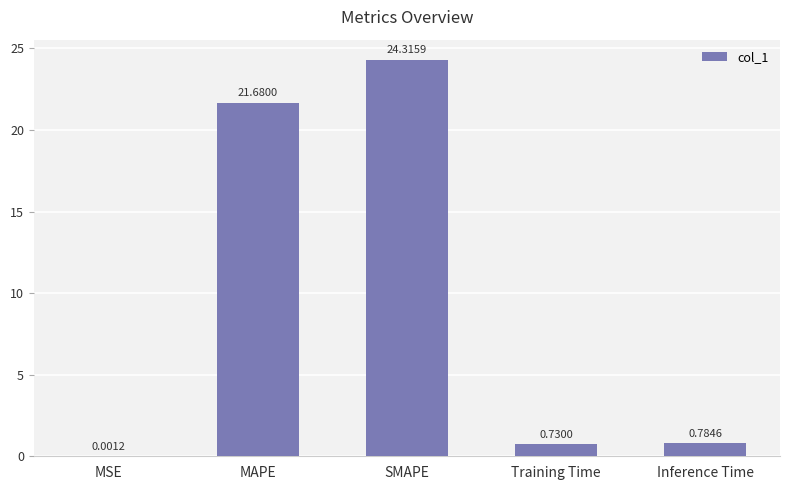

At which category does the chart reach its peak across all series?

SMAPE